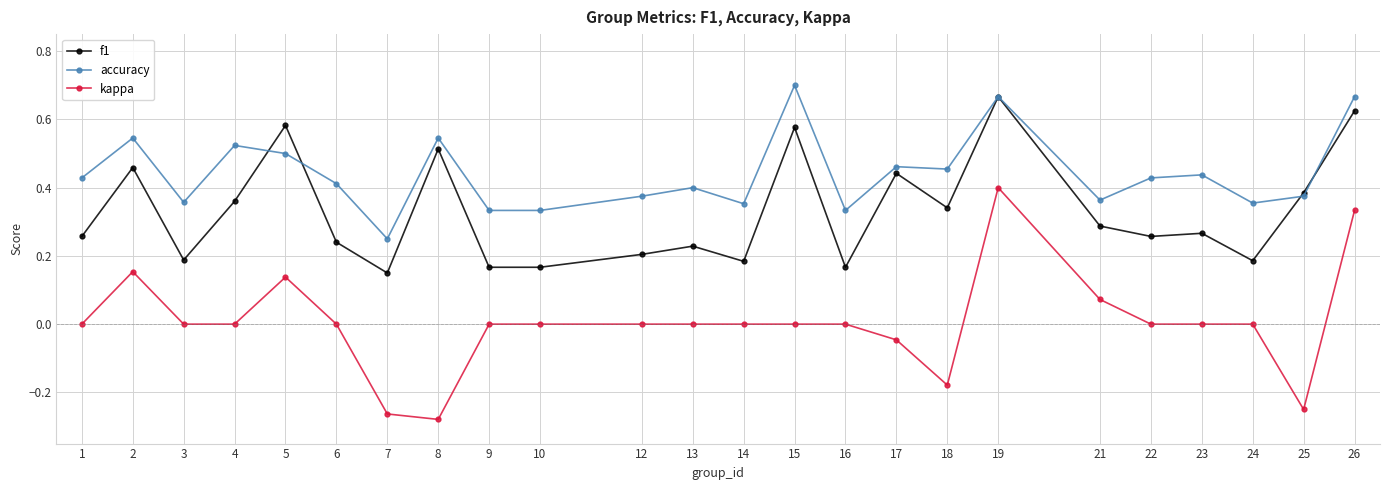

True or false: kappa and accuracy intersect in this chart.

False